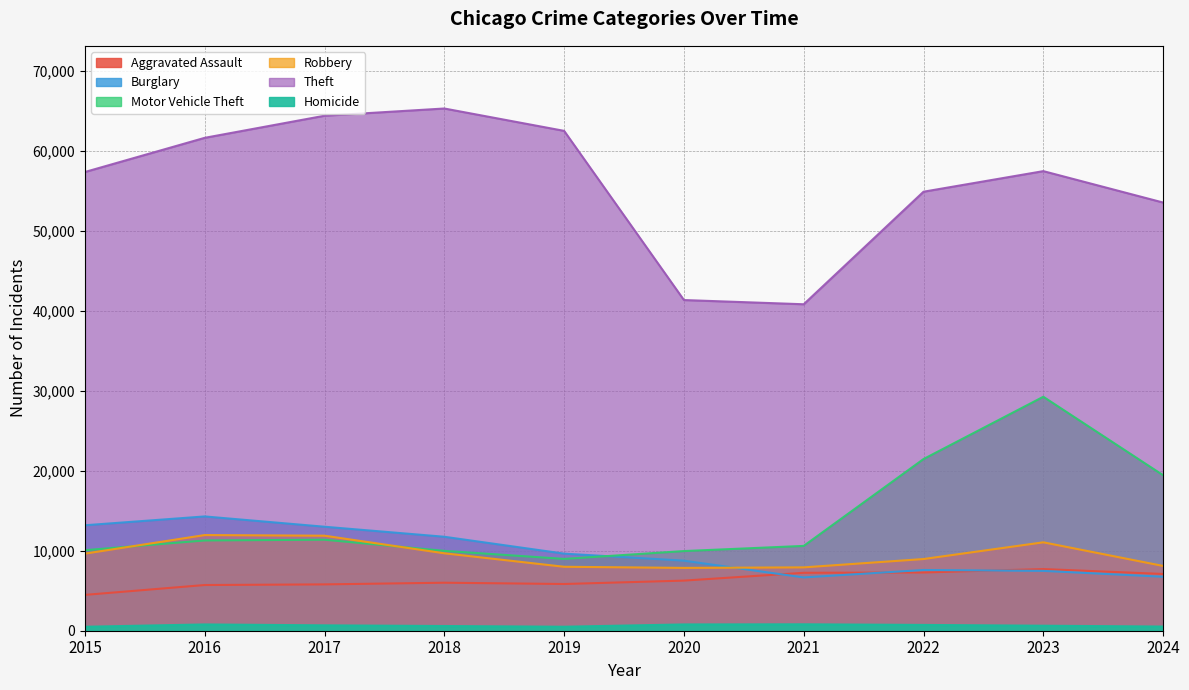

True or false: Aggravated Assault has more than 1 points higher than both neighbors.

True